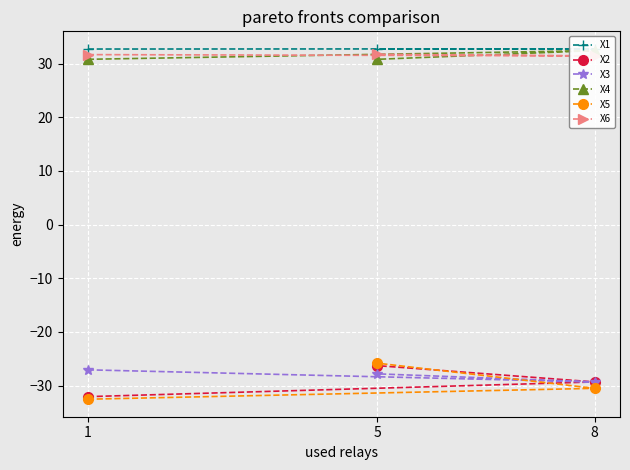

Reading left to right, transcribe all the data shown in this chart.

X1: 1=32.7	8=32.8	5=32.7
X2: 1=-32.1	8=-29.3	5=-26.3
X3: 1=-27.1	8=-29.3	5=-27.8
X4: 1=30.8	8=32.4	5=30.8
X5: 1=-32.5	8=-30.5	5=-25.8
X6: 1=31.7	8=31.5	5=31.7